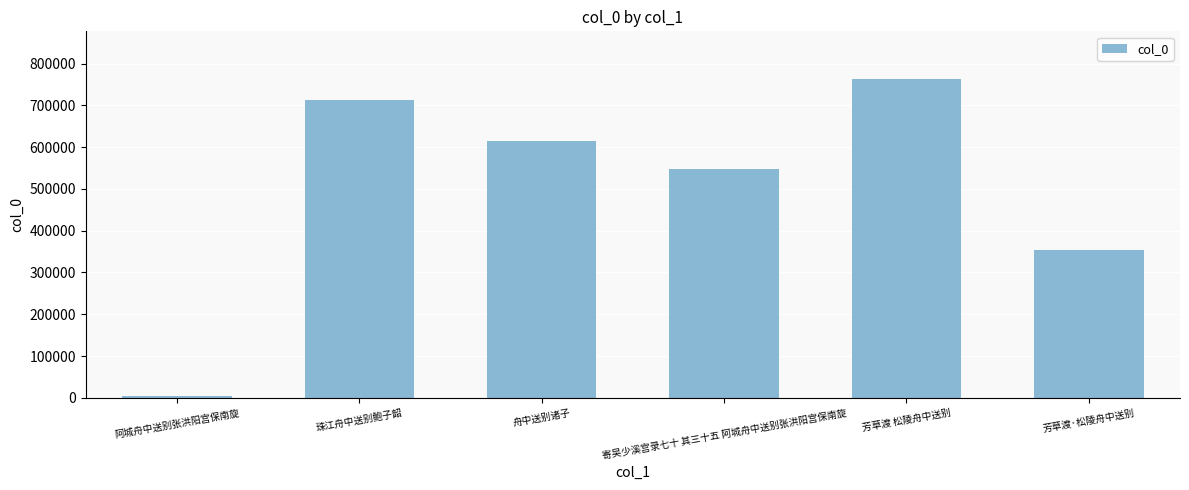

What position from the left is 芳草渡 松陵舟中送别?

5